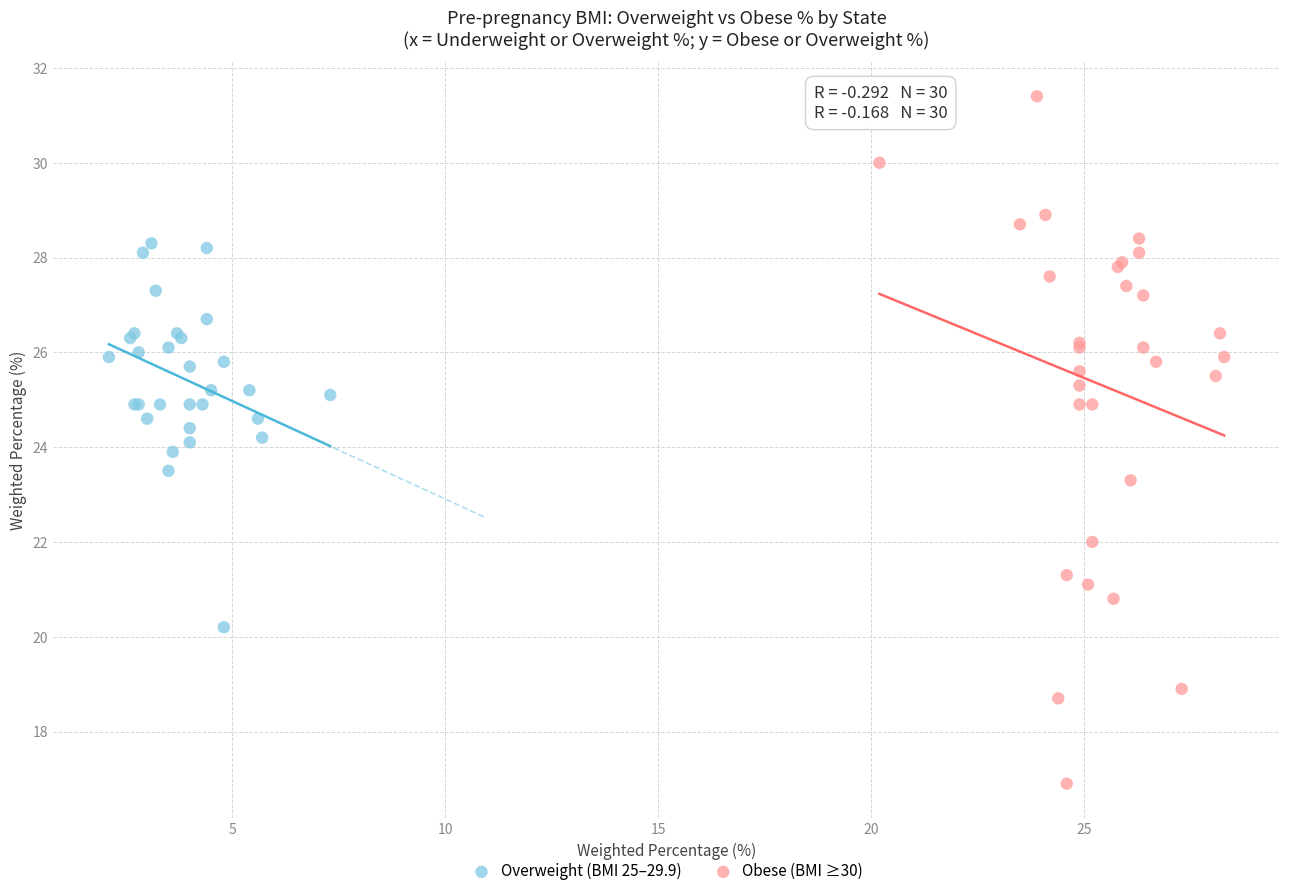

Which series reaches the maximum Y coordinate?

Obese (BMI ≥30)